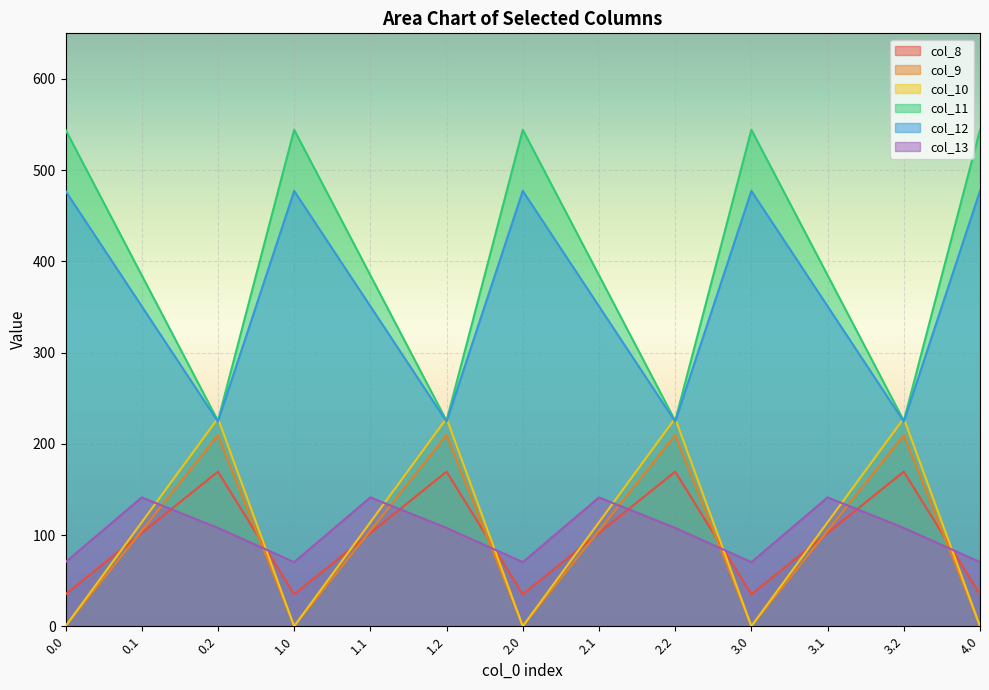

What is the label of the 5th point from the right?

2.2